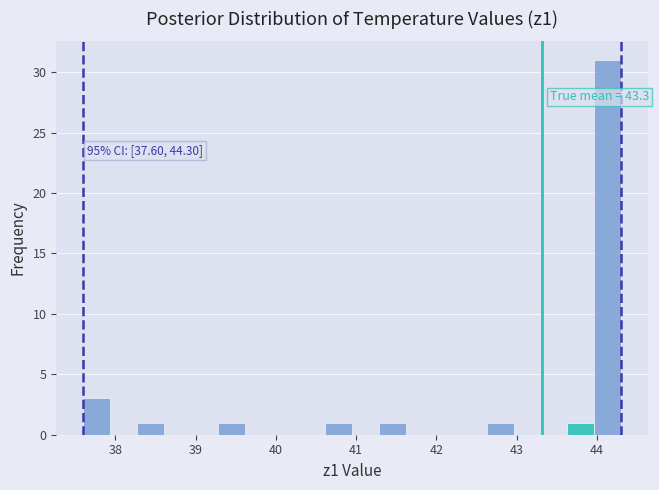

Read against the x-axis, roughly where is the centre of the tallest bar?

44.1